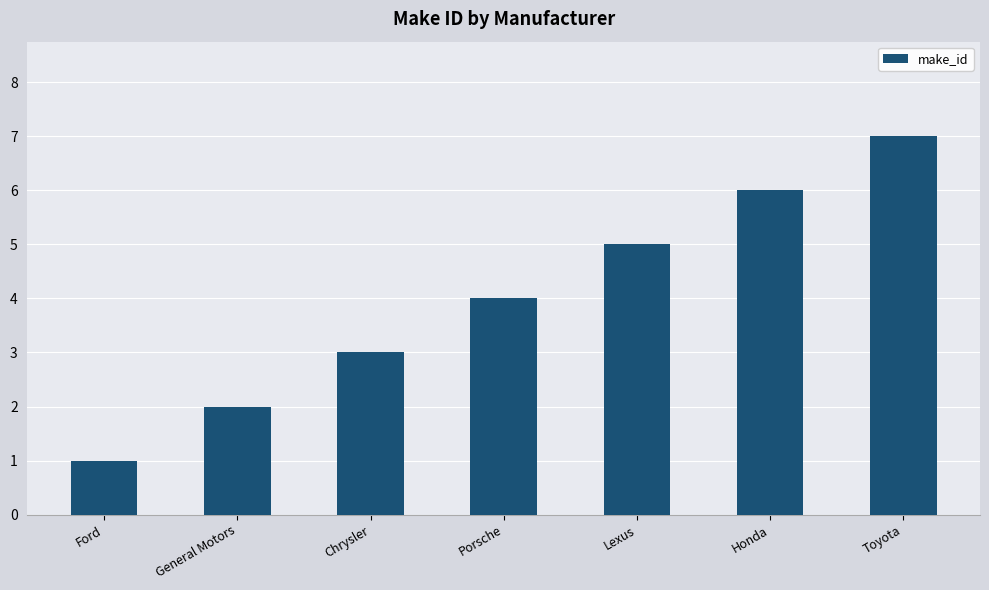

How many data points are less than 4?

3